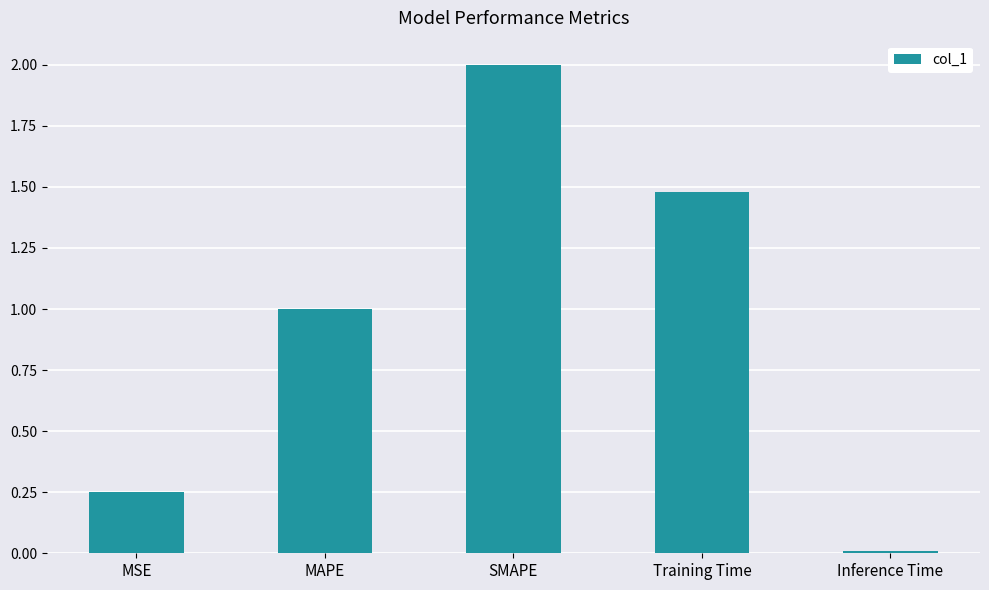

What is the difference between the maximum and minimum values?

2.0